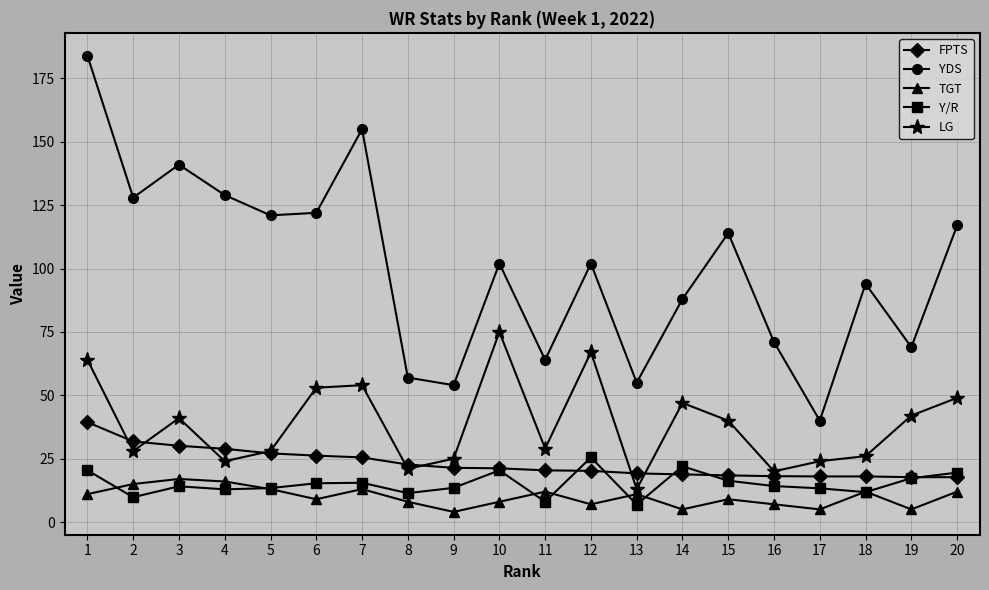

At which category is the sum across all series the highest?

1